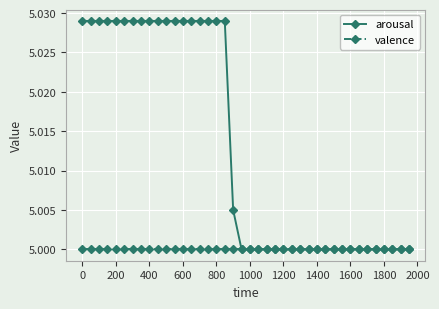

Rank the series by their maximum value, from lowest to highest.

valence, arousal